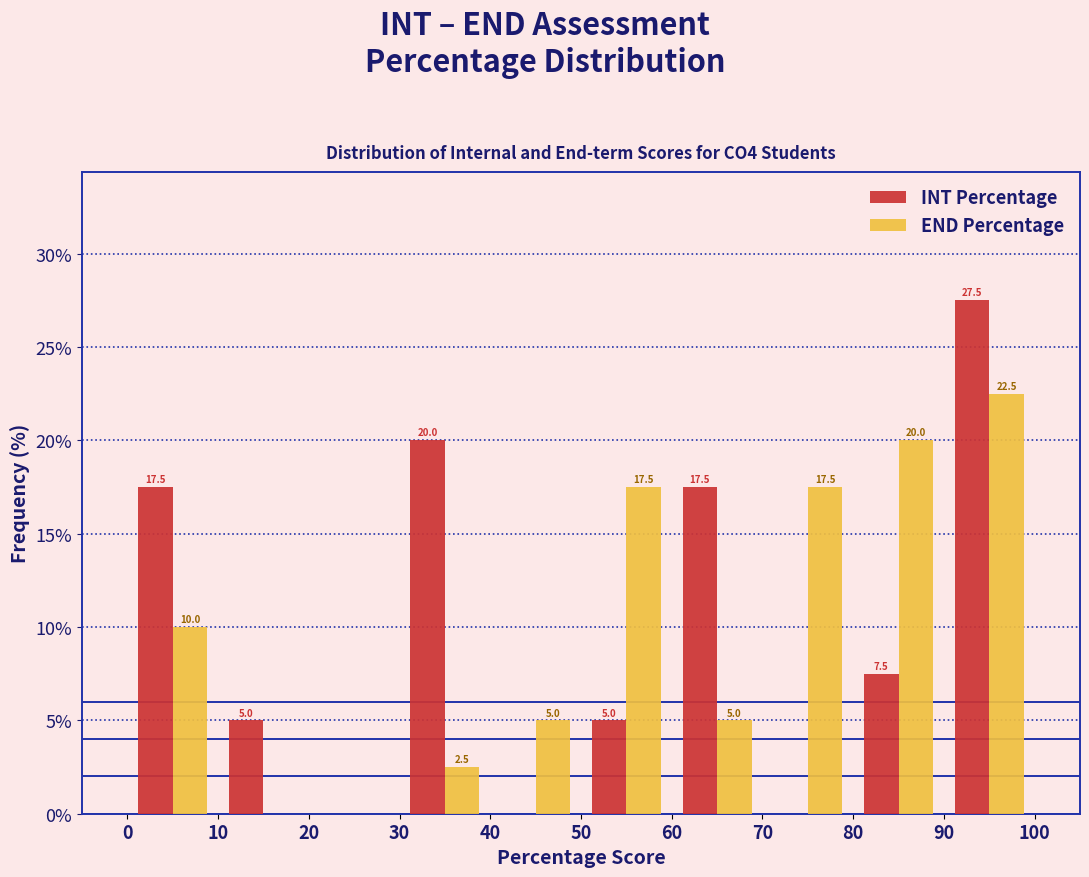

In the INT Percentage series, which range on the x-axis has the tallest bar?

90 to 100